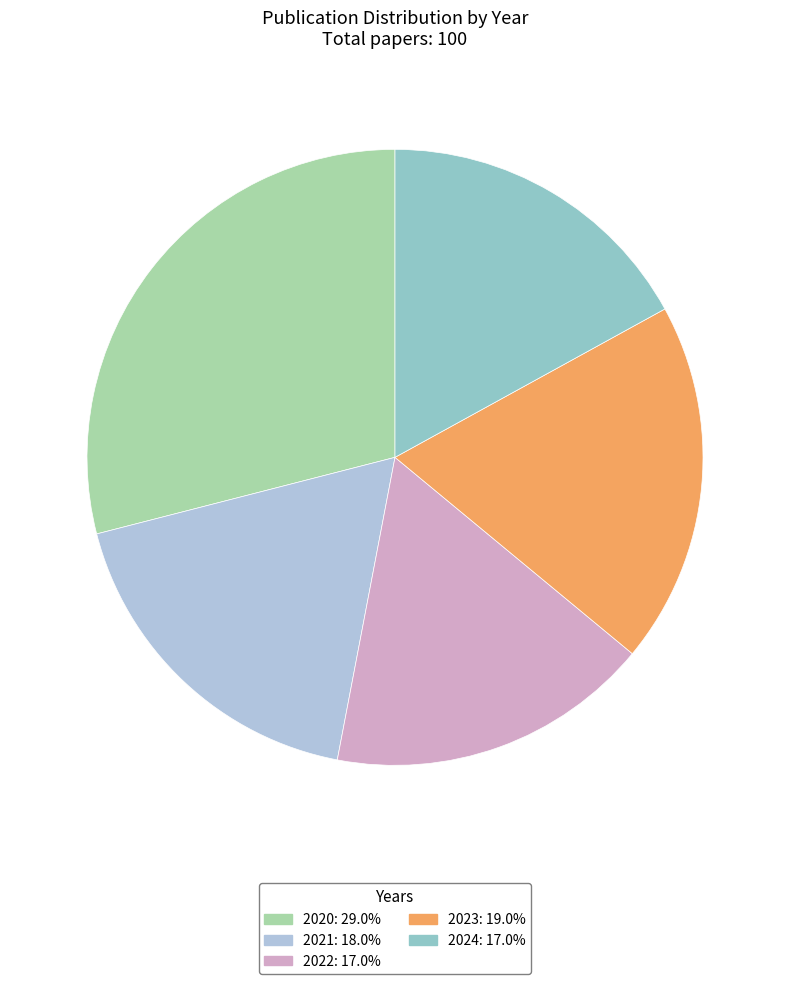

Which slice is the smallest?

2022